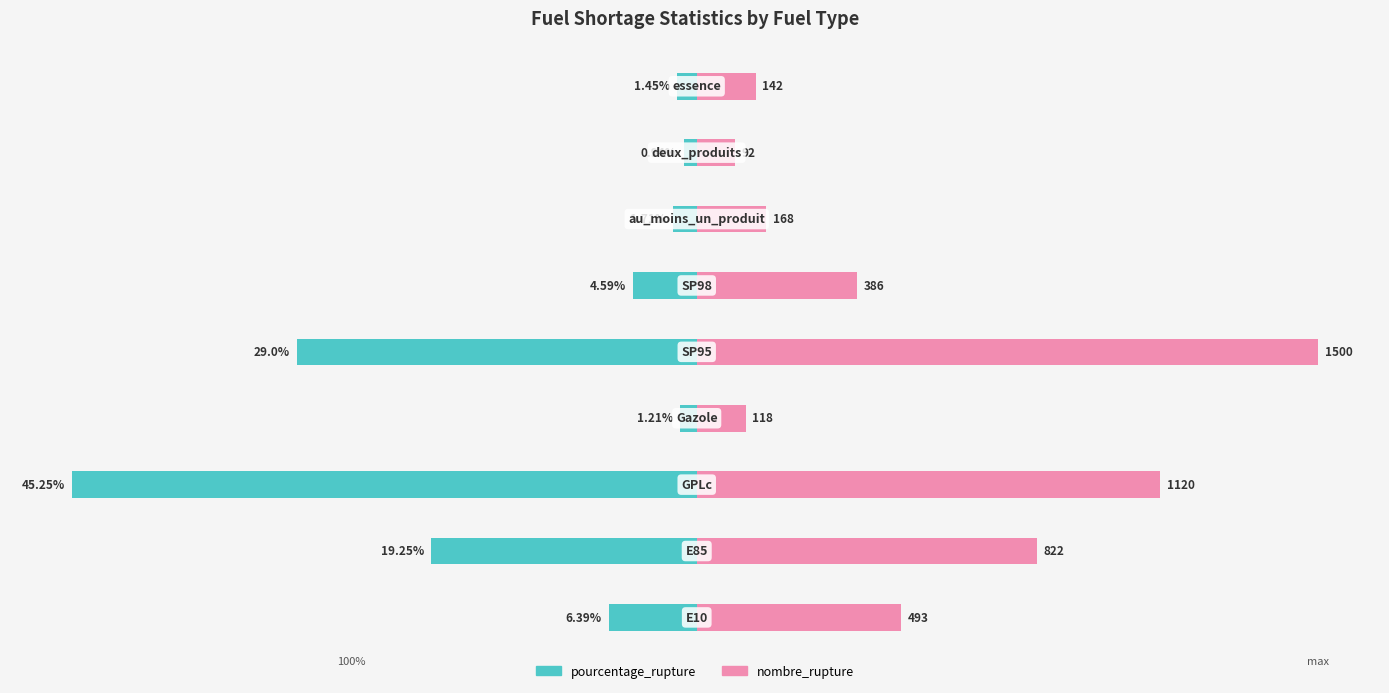

How many groups of bars are there?

9